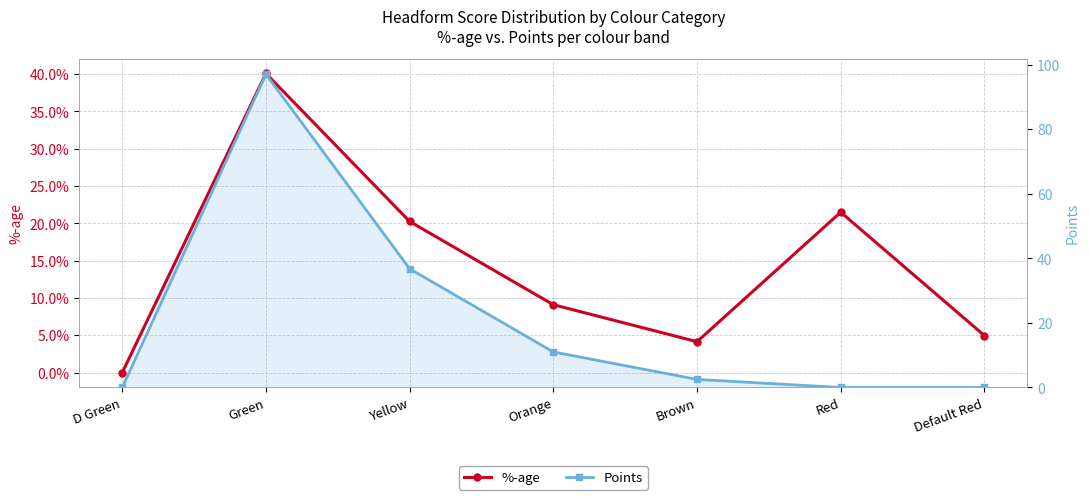

Reading left to right, list all the values displayed in this chart.

%-age: 0.0	0.4	0.2	0.1	0.0	0.2	0.0
Points: 0.0	97.0	36.8	11.0	2.5	0.0	0.0